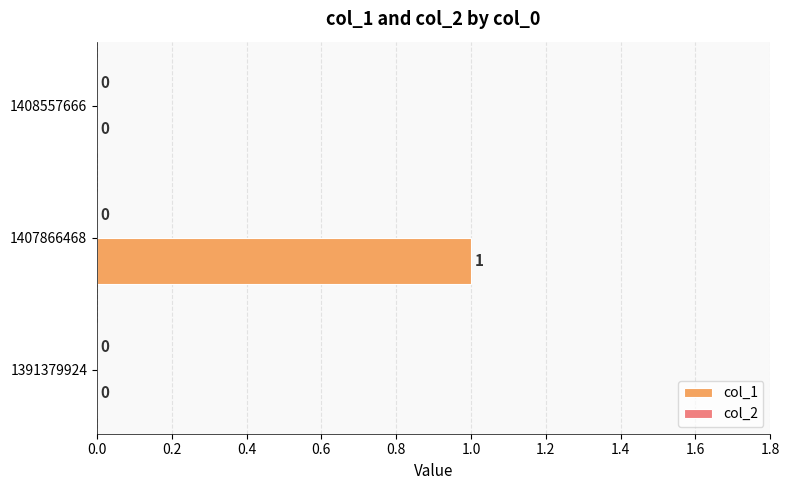

Is it true that the value at 1407866468 is 1?

True